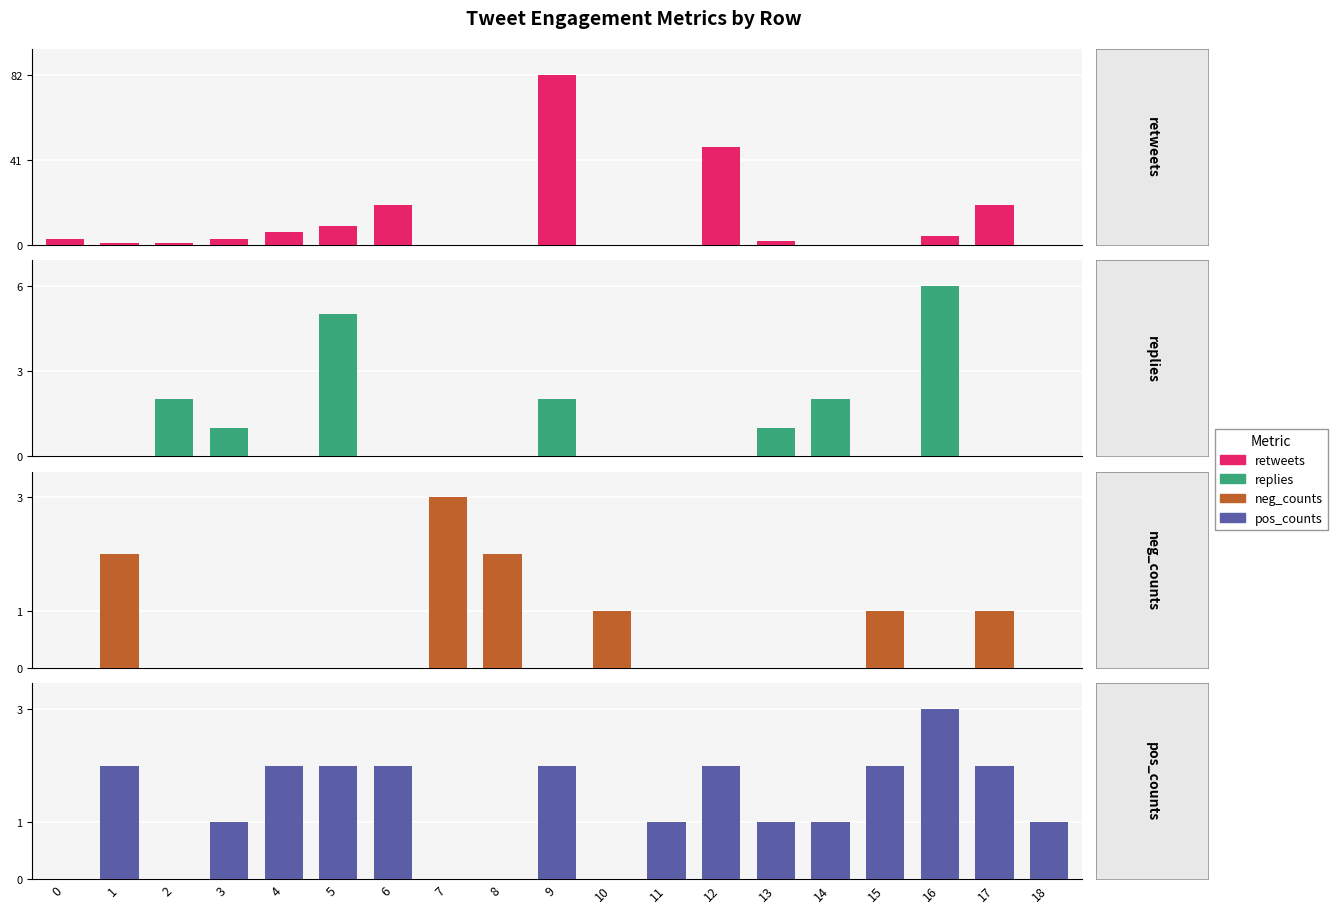

The value of replies at 1 is -4. True or false?

False